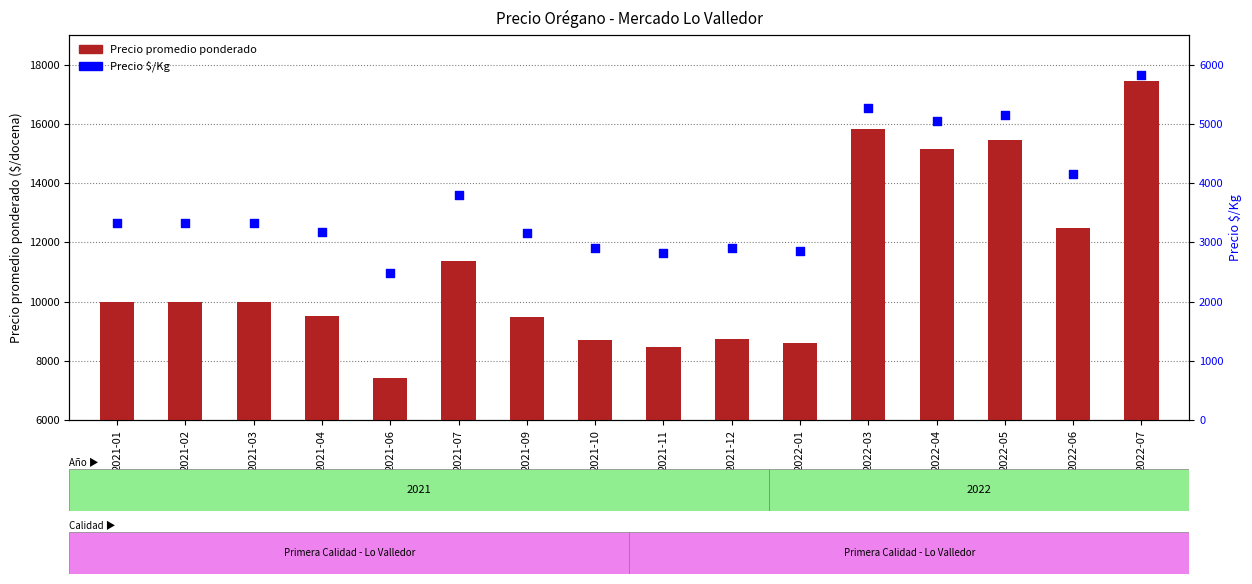

Which series reaches the minimum Y coordinate?

Precio $/Kg